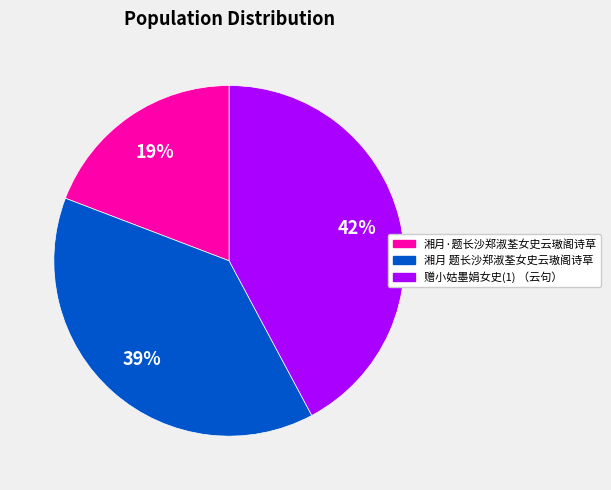

To the nearest percent, what is the difference between the largest and smallest slice percentages?

23%